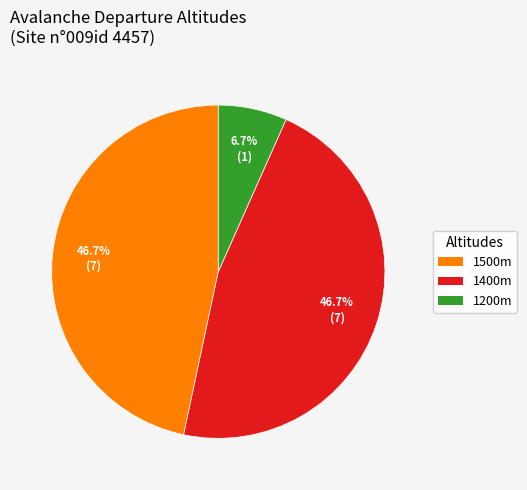

Which slice is the smallest?

1200m